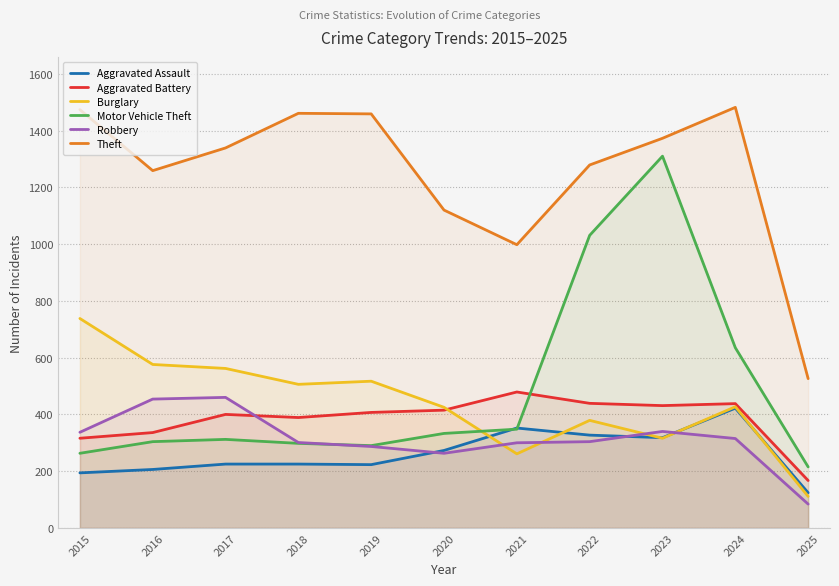

The value of Aggravated Battery at 2019 is 711. True or false?

False